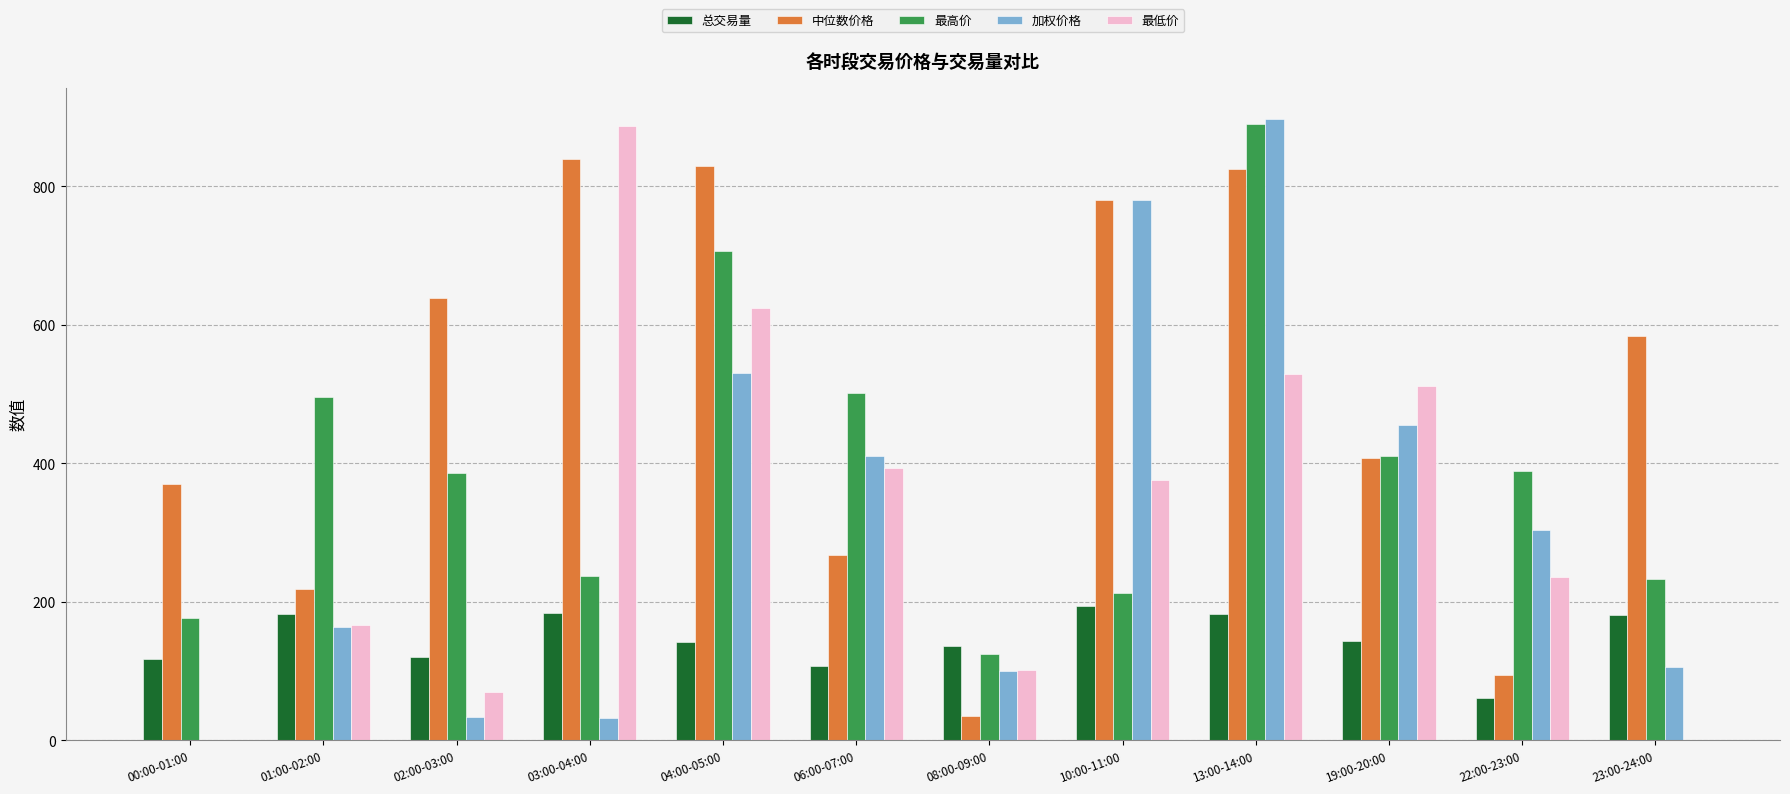

What is the sum of all 加权价格 values?

3813.2